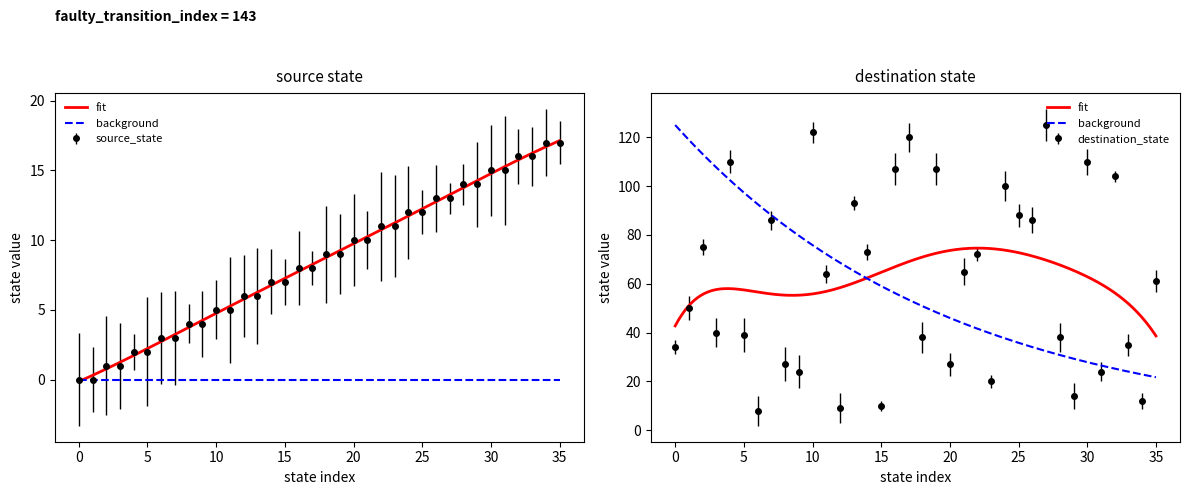

What is the value of the destination_state point at the 30th from the left?

14